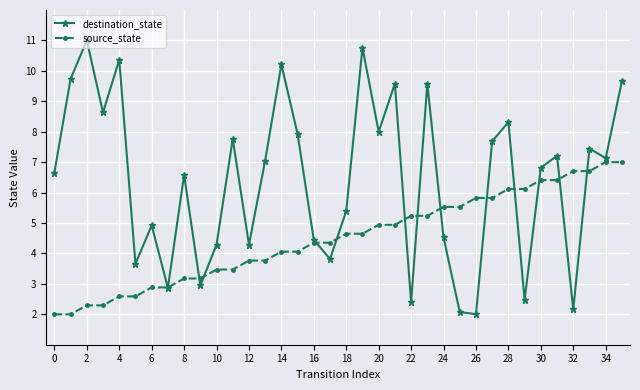

True or false: source_state and destination_state cross at least once.

True